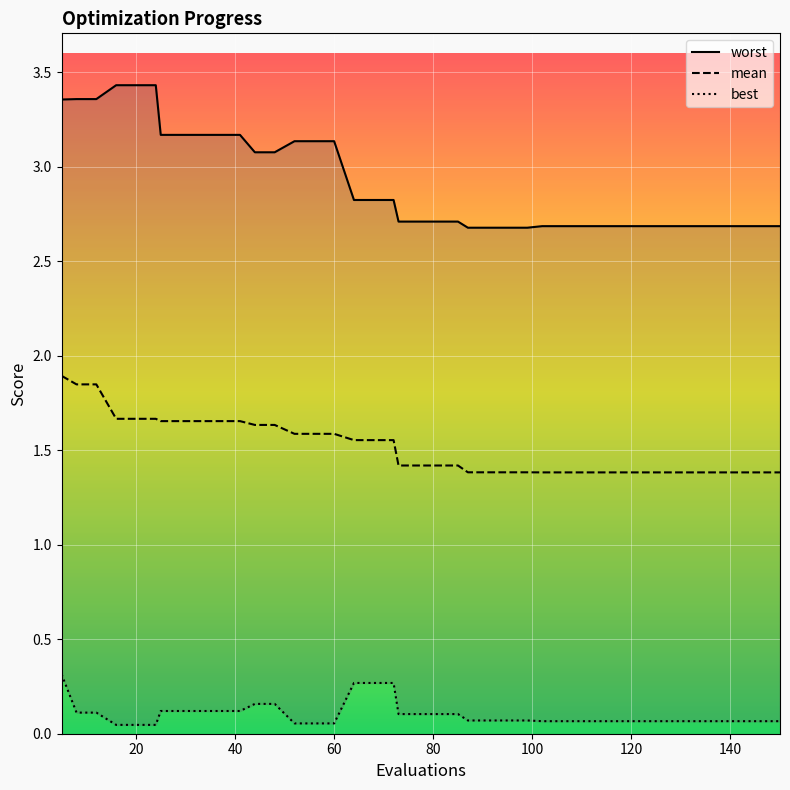

True or false: worst and mean intersect in this chart.

False